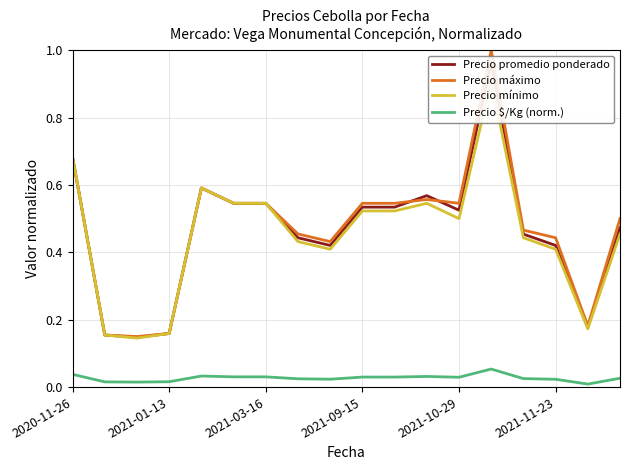

True or false: Precio máximo has more than 1 interior local peaks.

True